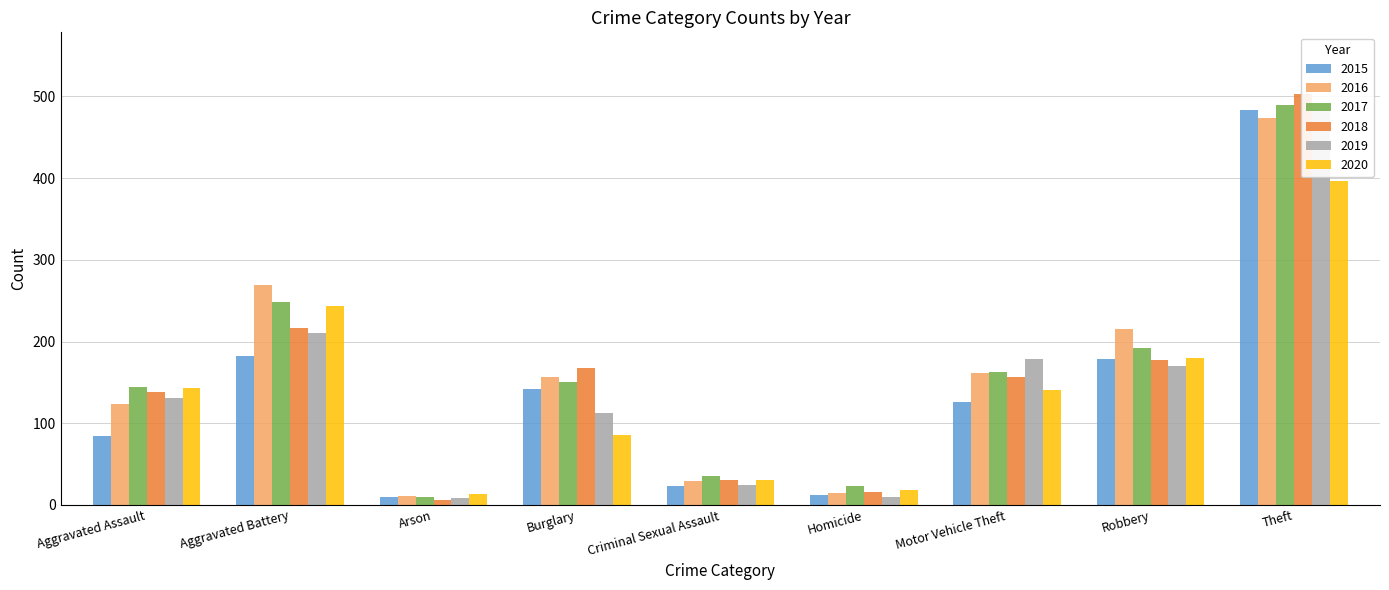

True or false: 2020 has a value of 18 at Homicide.

True